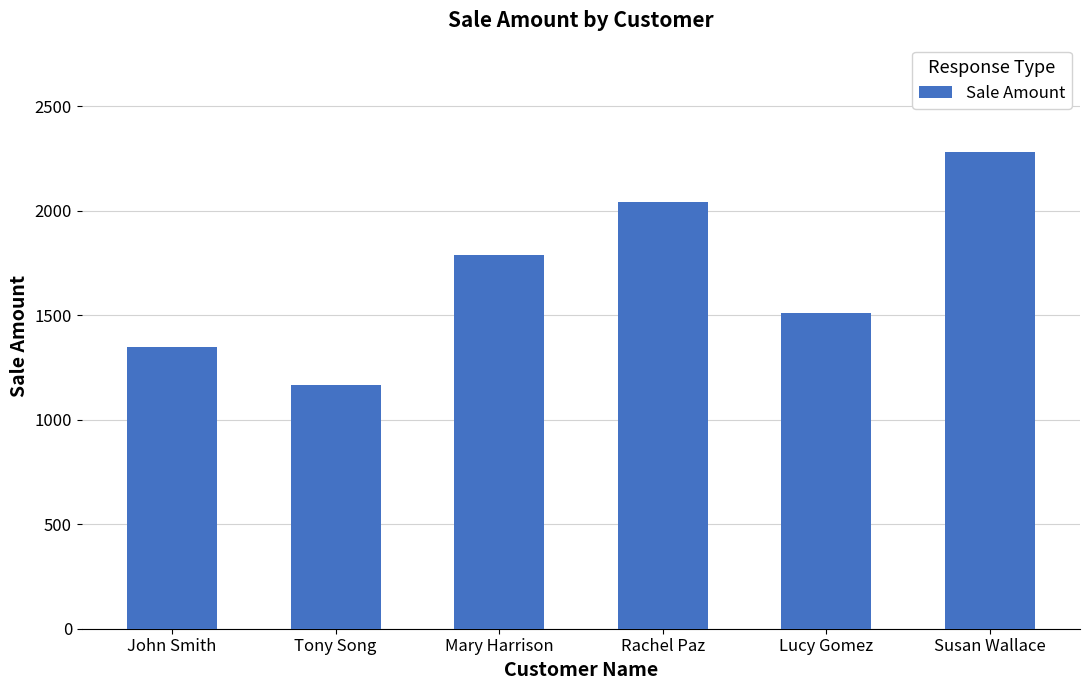

What is the sum of the values at Rachel Paz and Mary Harrison?

3831